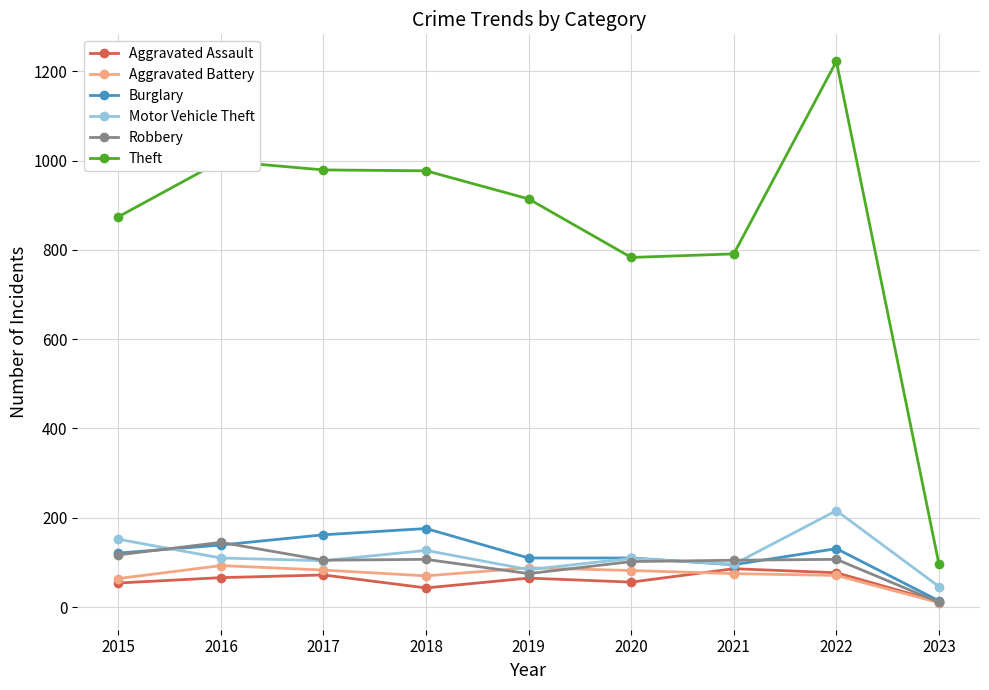

Between 2015 and 2020, which series saw the biggest shift?

Theft